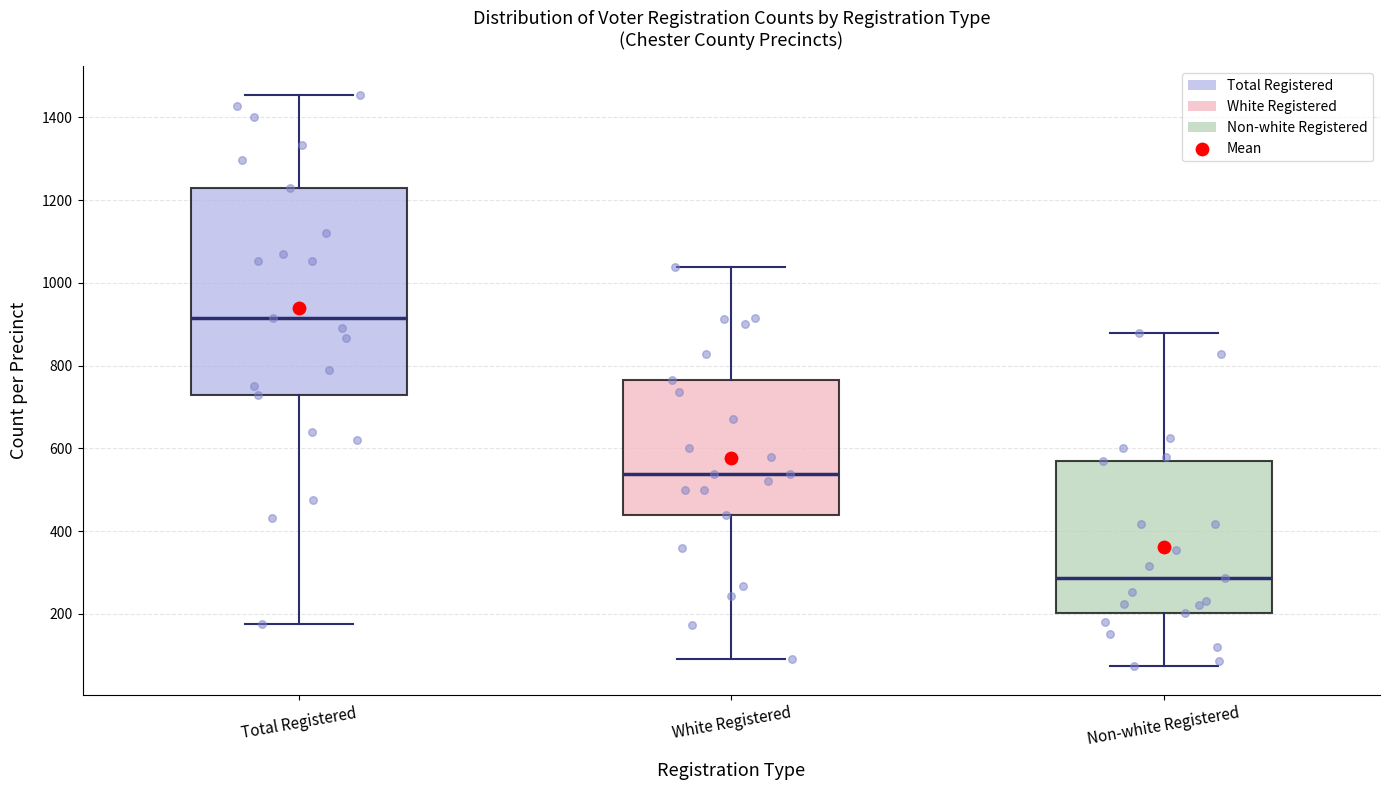

Reading left to right, read every box against the y-axis: the position of its median line, the range the box covers, and the ends of its whiskers. The values are not printed on the chart, so give them approximately, as read against the axis.

Total Registered: median 920, box 720 to 1220, whiskers 180 to 1460
White Registered: median 540, box 440 to 760, whiskers 100 to 1040
Non-white Registered: median 280, box 200 to 580, whiskers 80 to 880